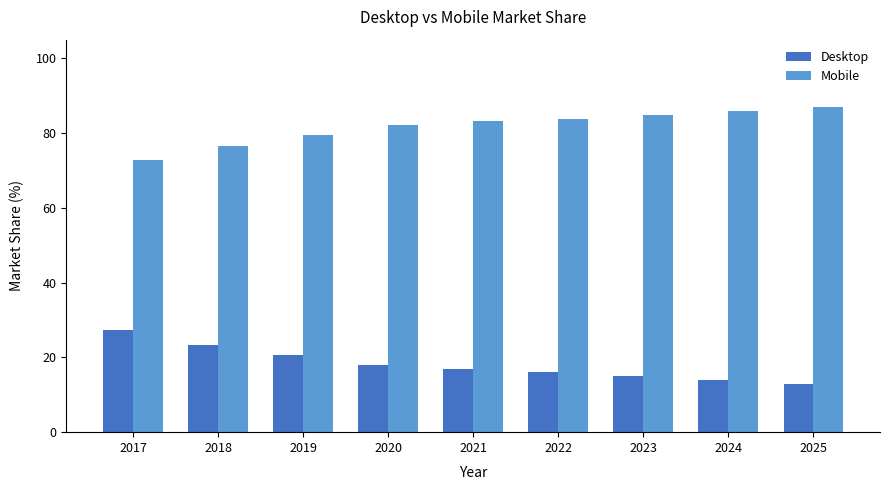

How many bars are there in each group?

2